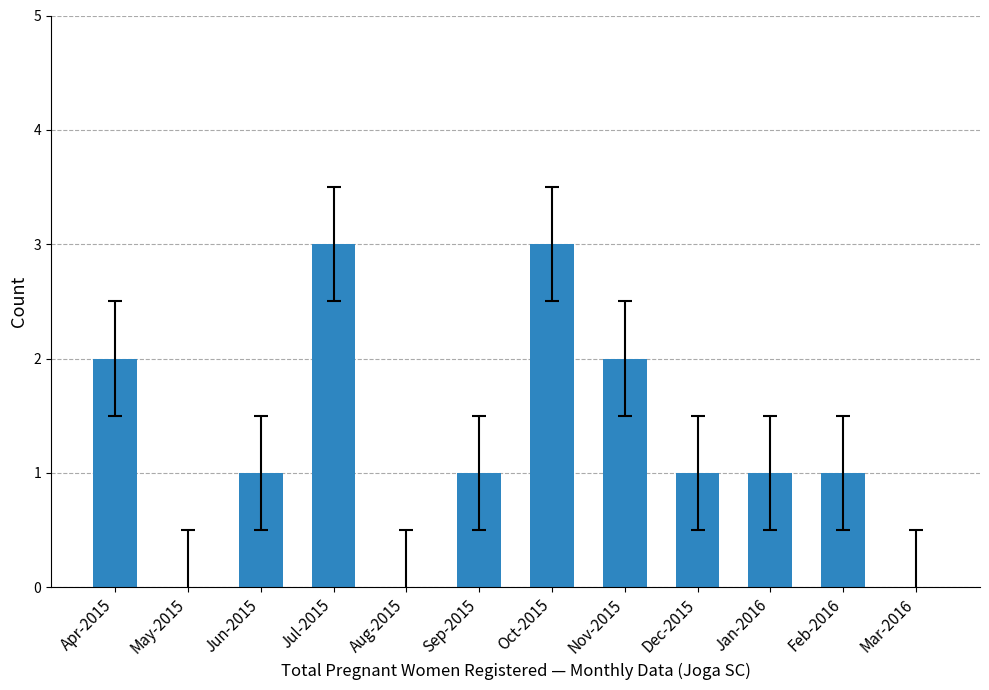

What is the change in value from Aug-2015 to Oct-2015?

+3